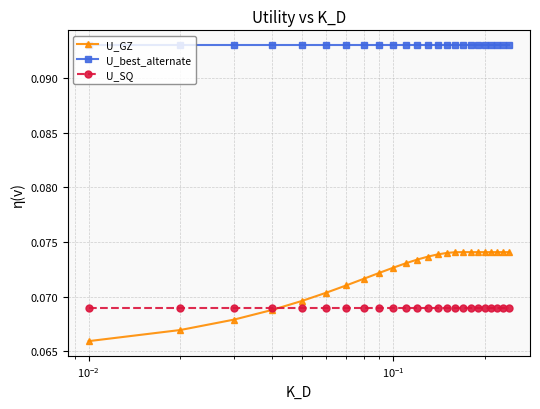

True or false: U_GZ and U_best_alternate cross at least once.

False